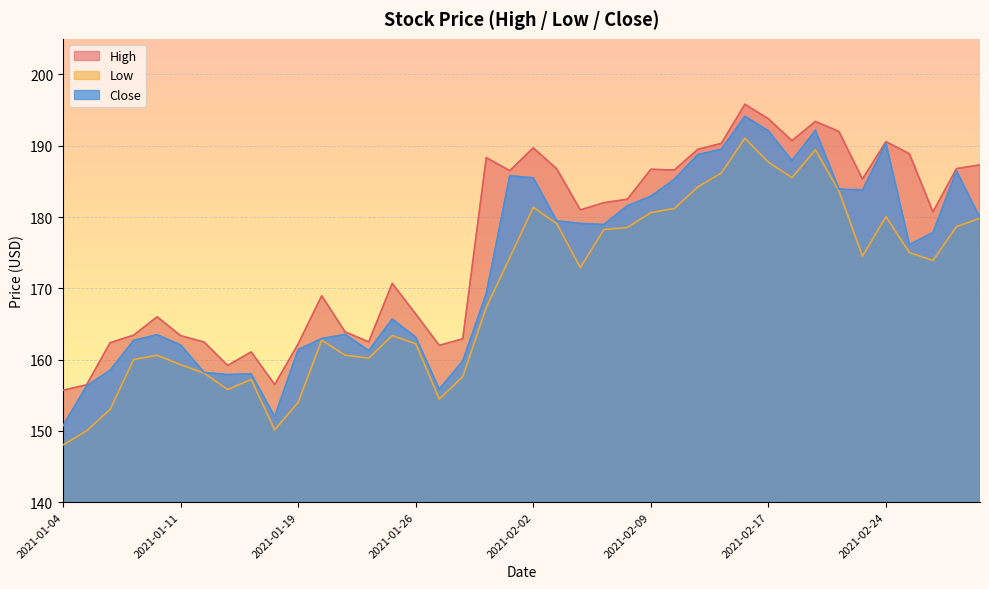

What is the value of the Low point at the 6th from the left?

159.3